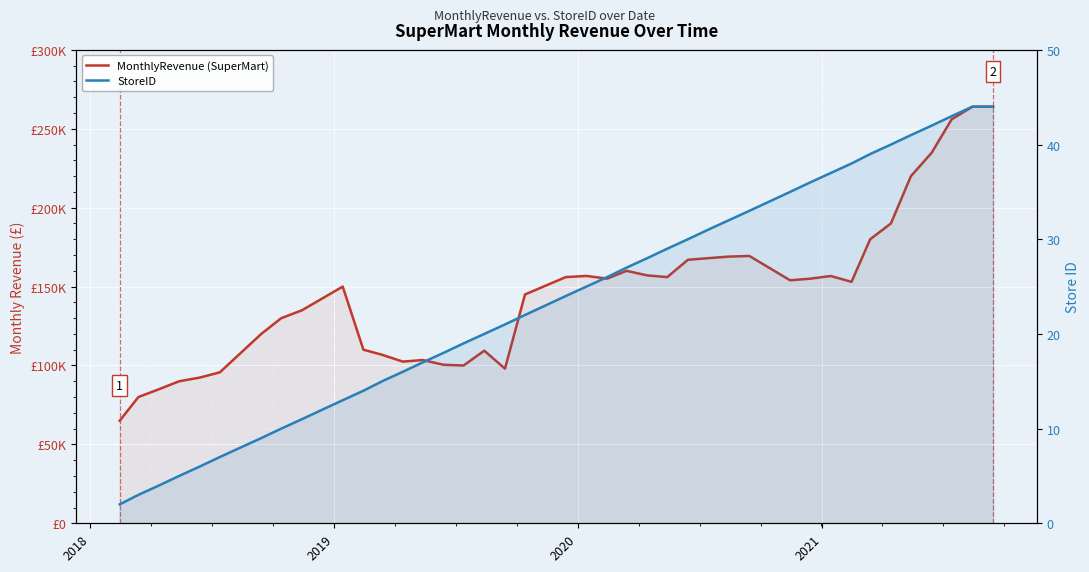

What are all the series names shown in the legend?

MonthlyRevenue (SuperMart), StoreID